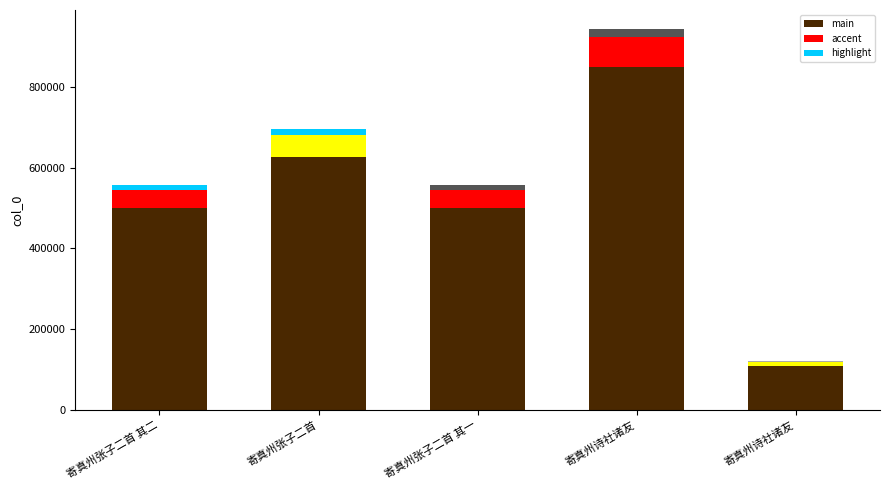

Rank the categories by value from lowest to highest.

寄真州诗社诸友, 寄真州张子二首 其一, 寄真州张子二首 其二, 寄真州张子二首, 寄真州诗社诸友